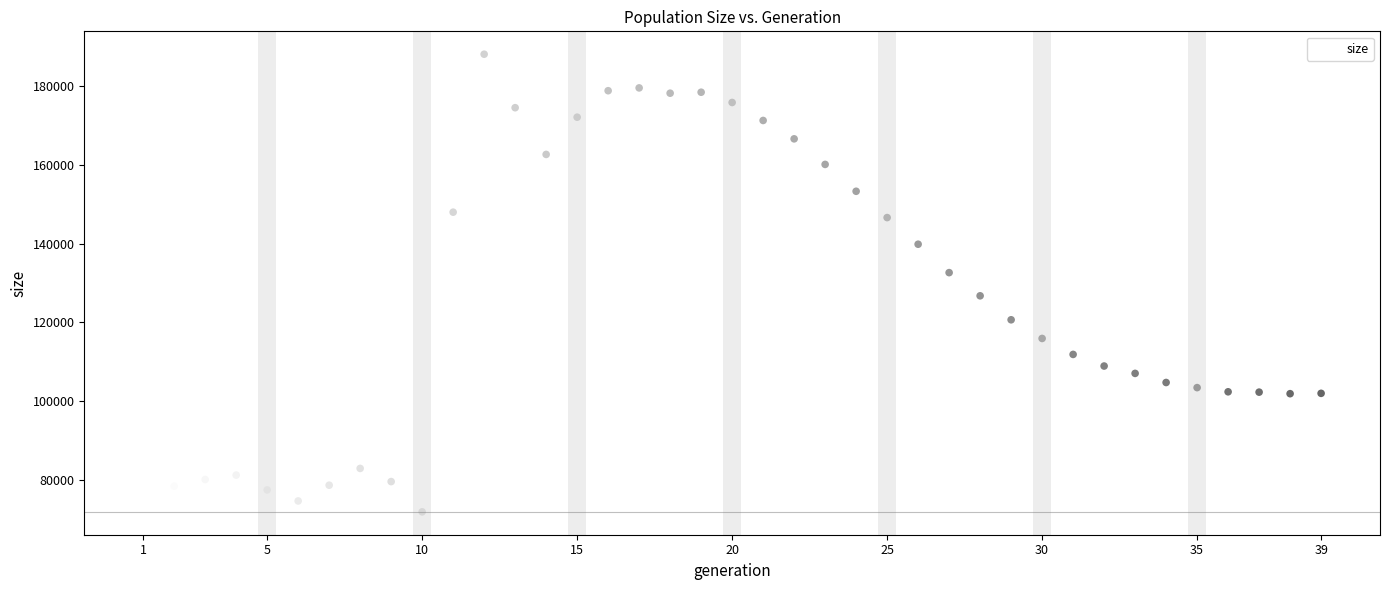

What is the range of X values (max minus min)?

38